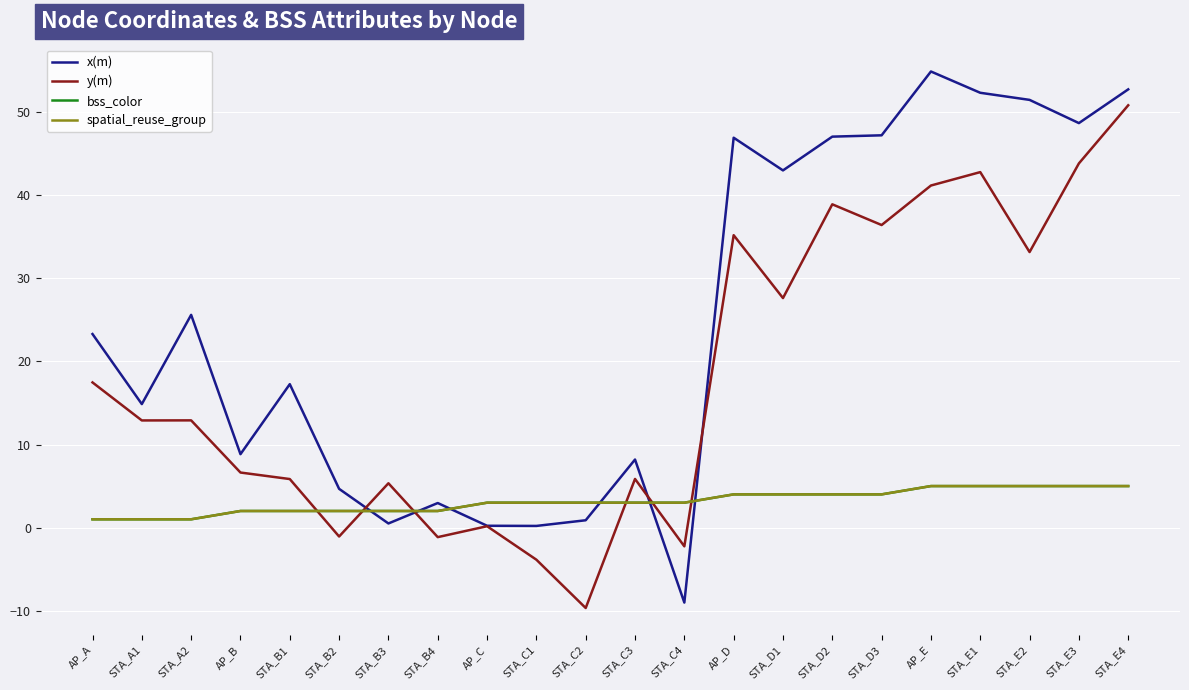

What is the total value across all series at STA_E3?

102.5